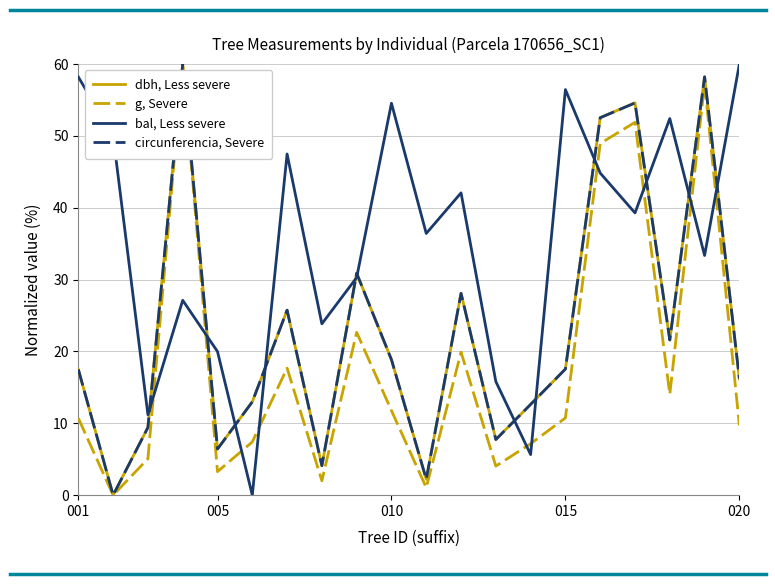

Which series has the largest total across all categories?

bal, Less severe